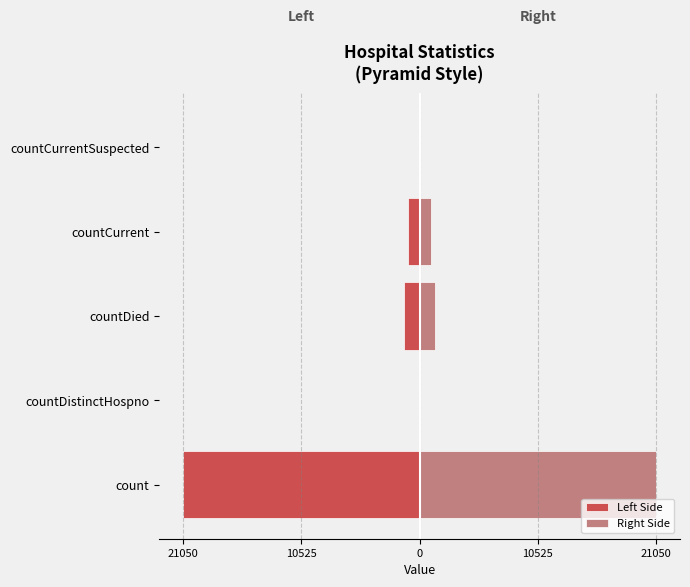

How many values in Right Side are above zero?

3